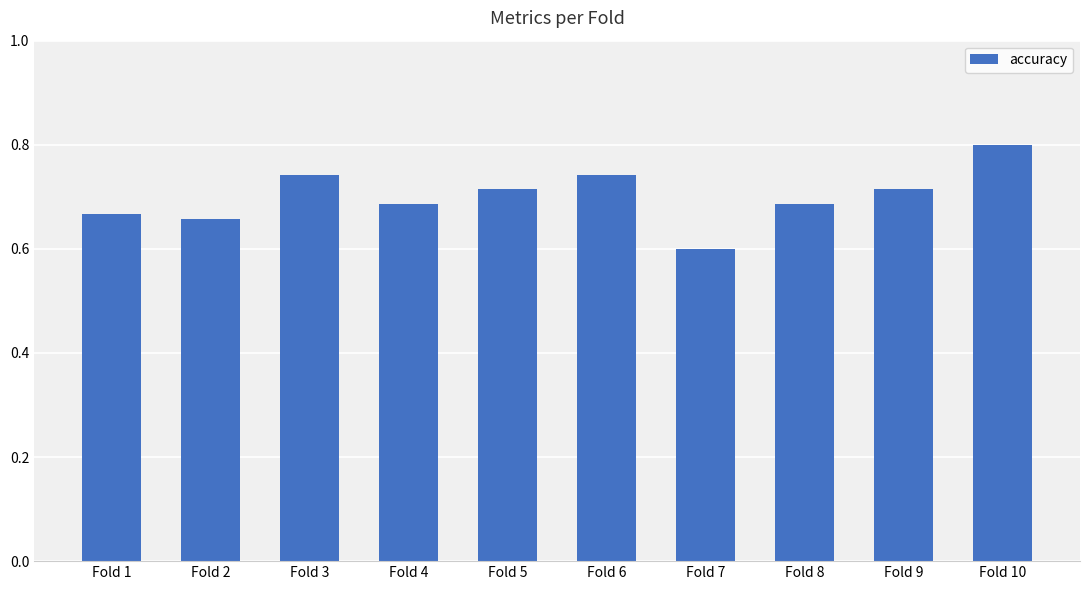

At which category does the chart reach its peak across all series?

Fold 10